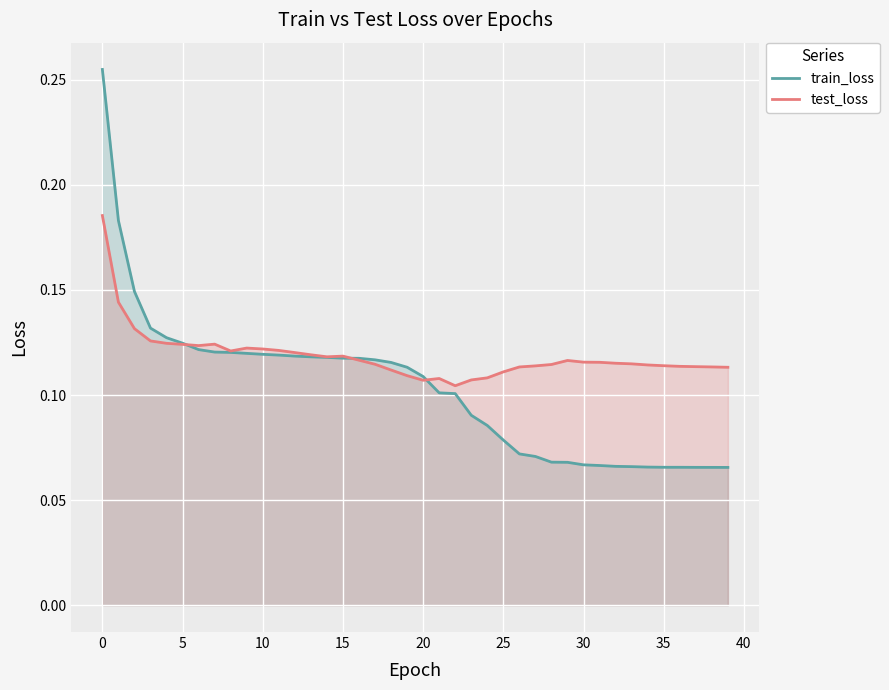

At 25, list the series in order from smallest to largest.

train_loss, test_loss